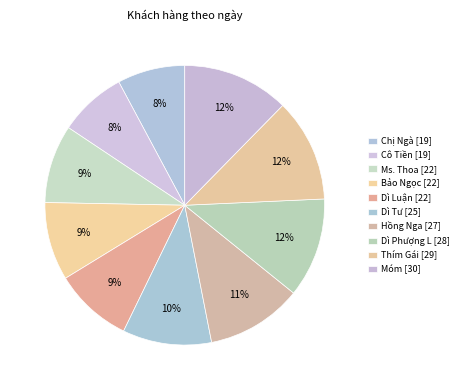

To the nearest percent, what is the difference between the Ms. Thoa [22] and Móm [30] slice percentages?

3%